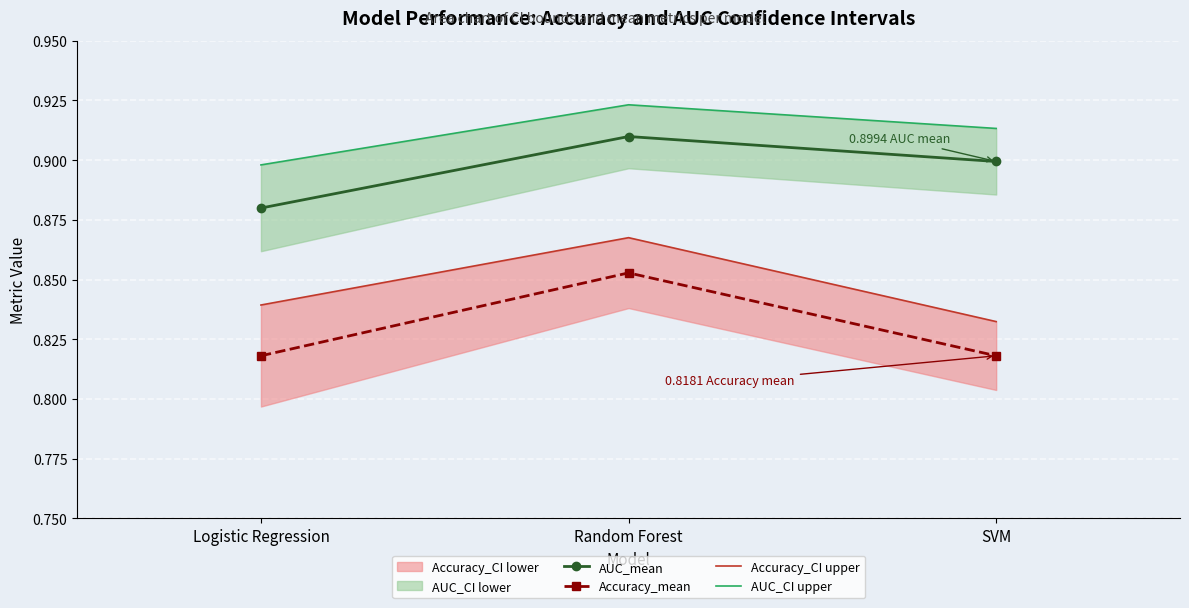

At which category is the sum across all series the highest?

Random Forest